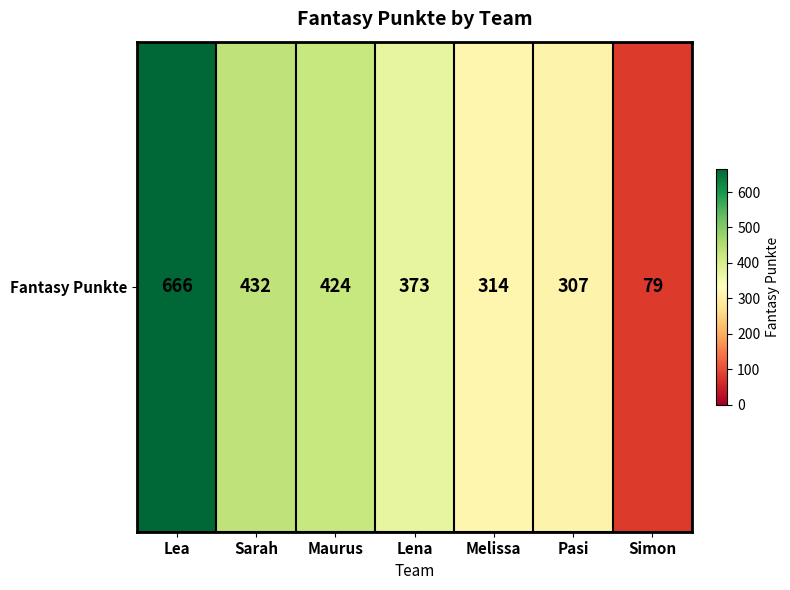

Which category has the lowest value across all series?

Simon